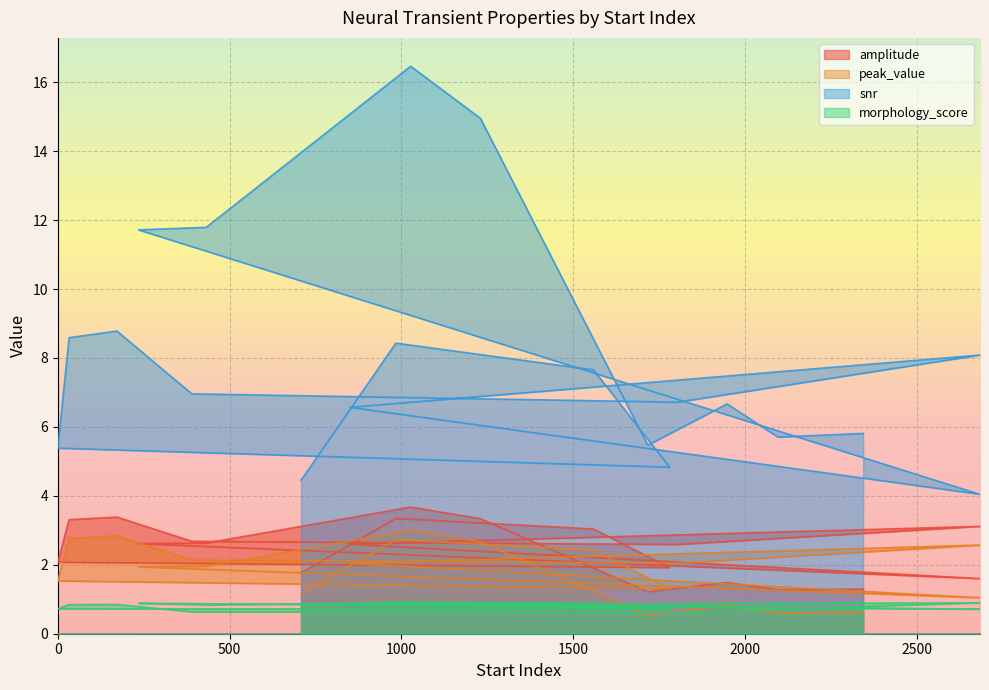

What is the difference between the highest and lowest values at 2684?

7.2